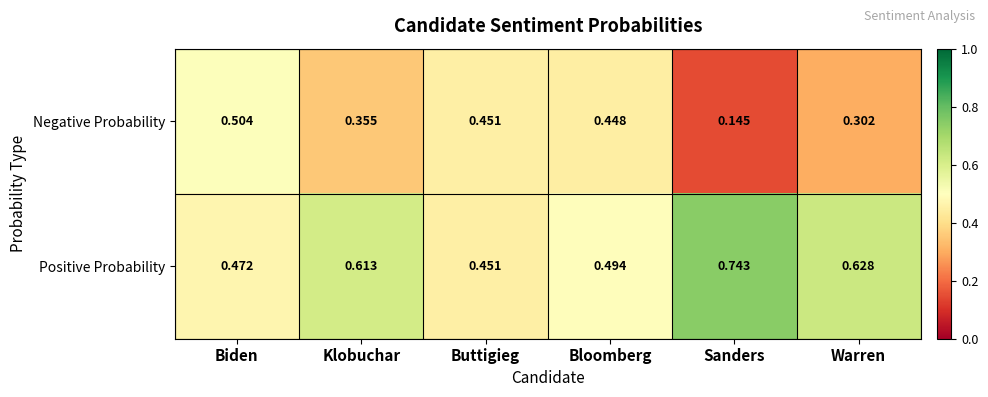

List the series in order of their overall mean, lowest first.

Negative Probability, Positive Probability